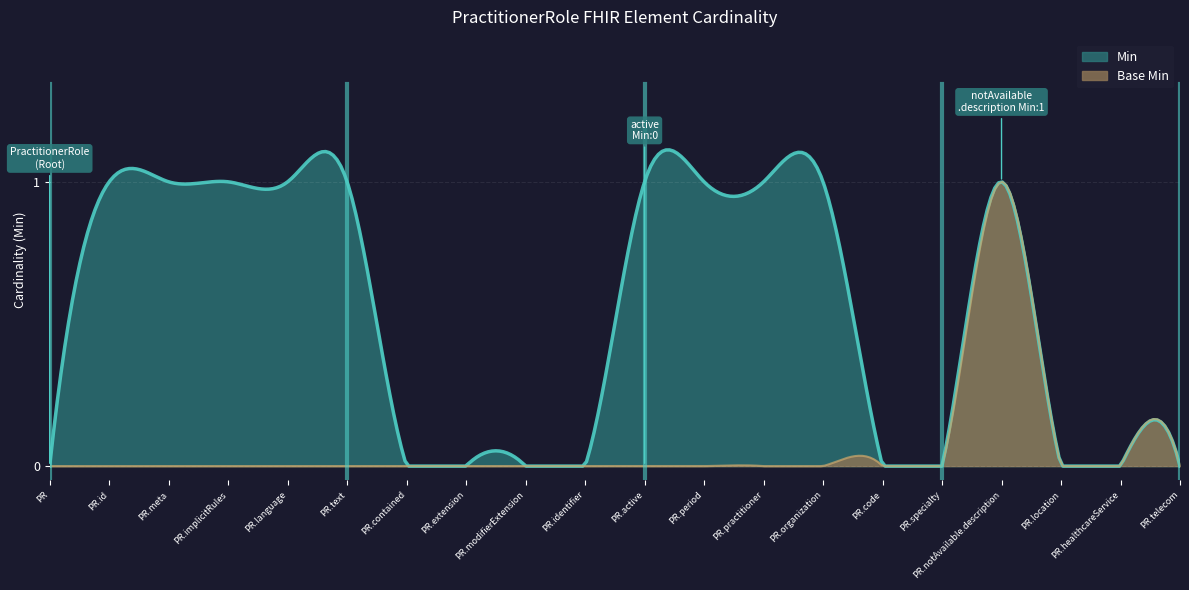

At which label does Base Min reach its minimum?

PractitionerRole